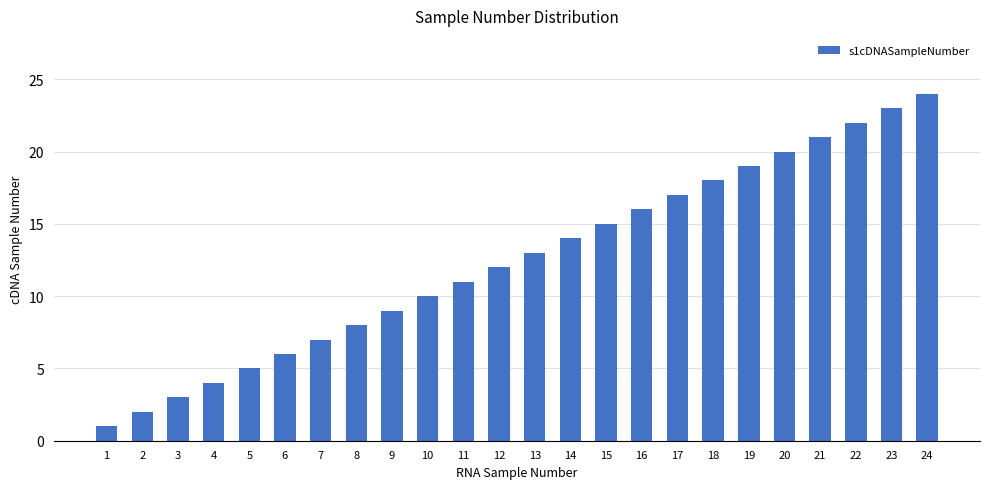

What is the sum of all values?

300